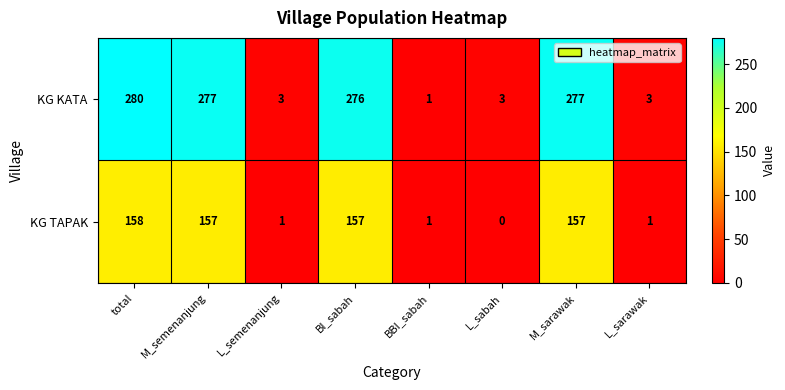

True or false: KG TAPAK has a value of 157 at BI_sabah.

True